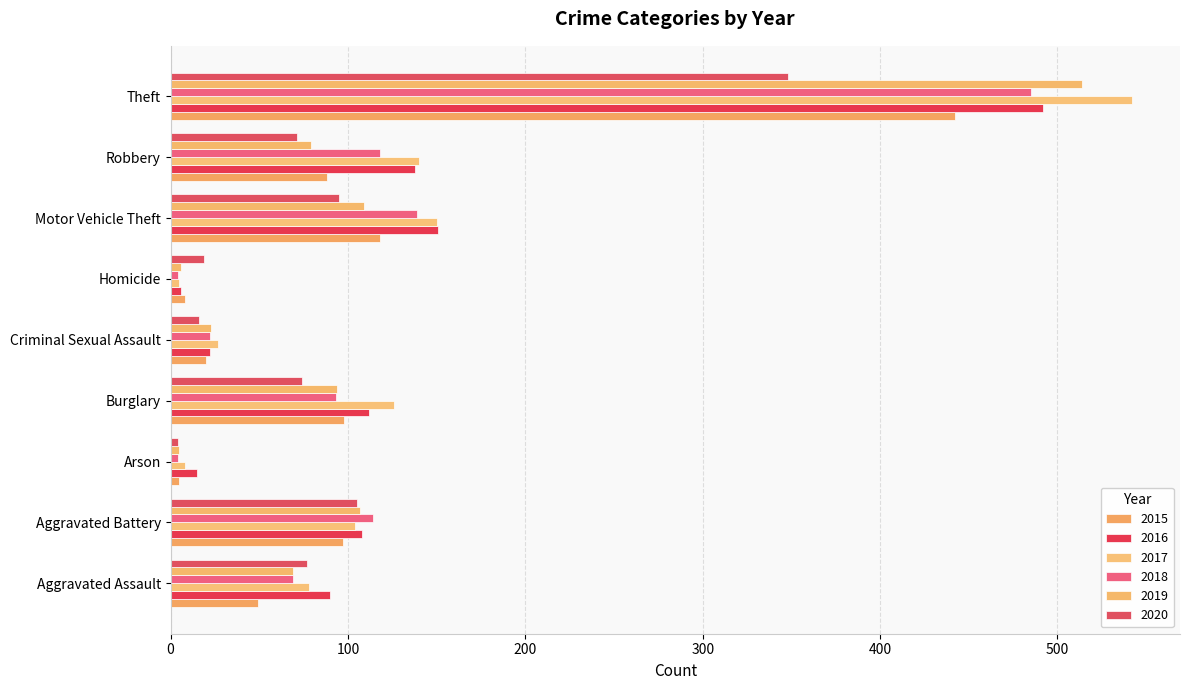

Which label corresponds to the largest value in the chart?

Theft